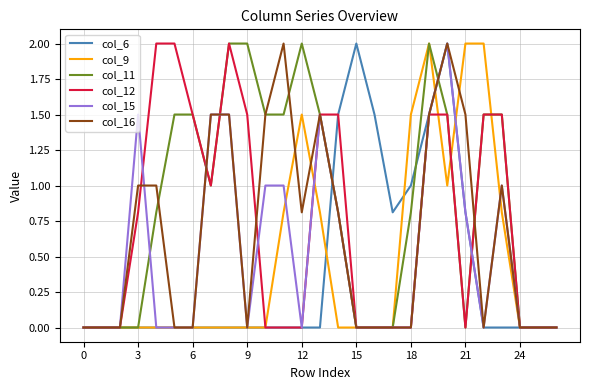

What is the highest value of the col_12 series?

2.0